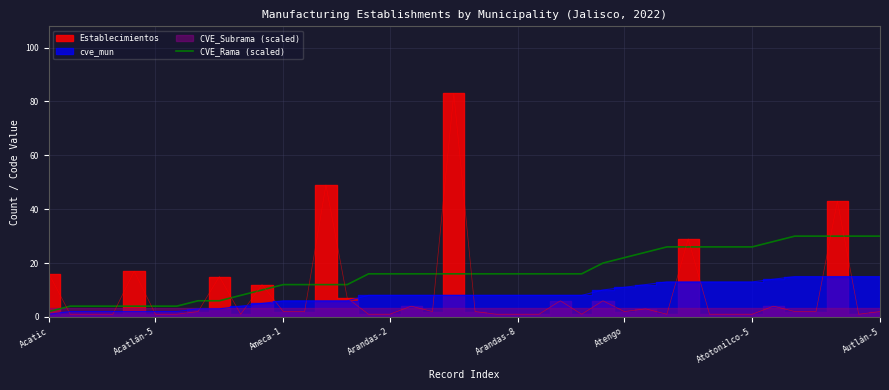

At which category does the chart reach its minimum across all series?

Acatic